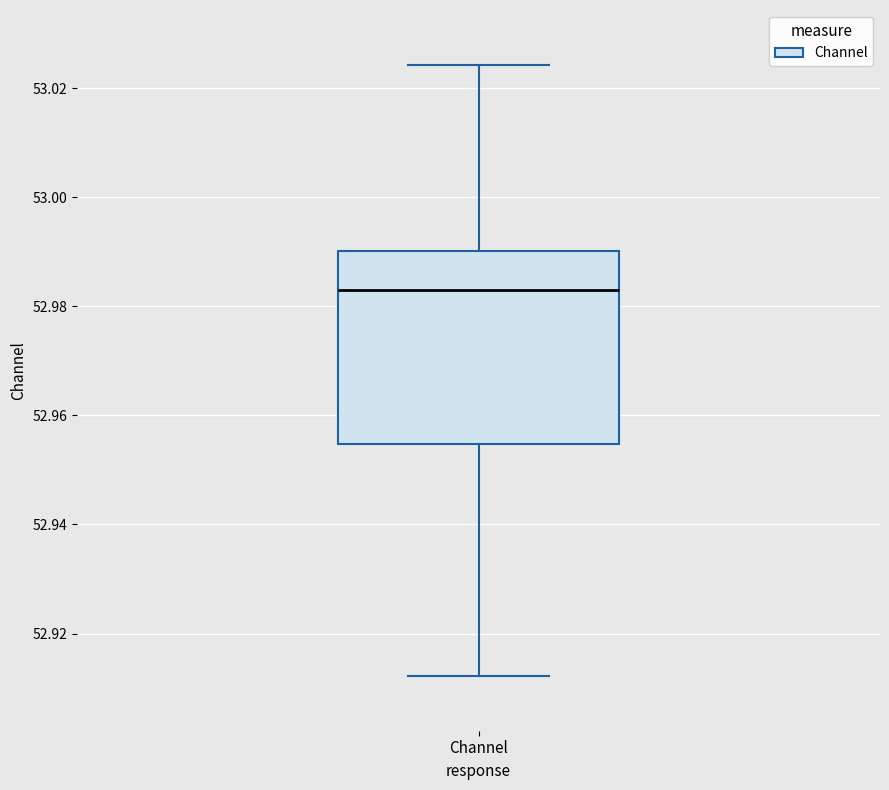

Where does the upper whisker of the box for Channel end on the y-axis? The values are not printed on the chart, so give them approximately, as read against the axis.

53.024